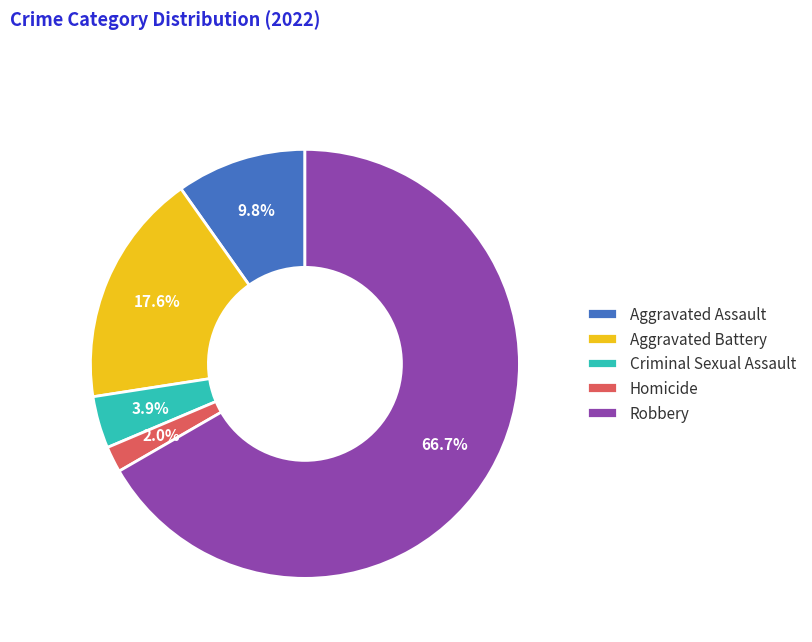

Between Robbery and Homicide, which is larger?

Robbery